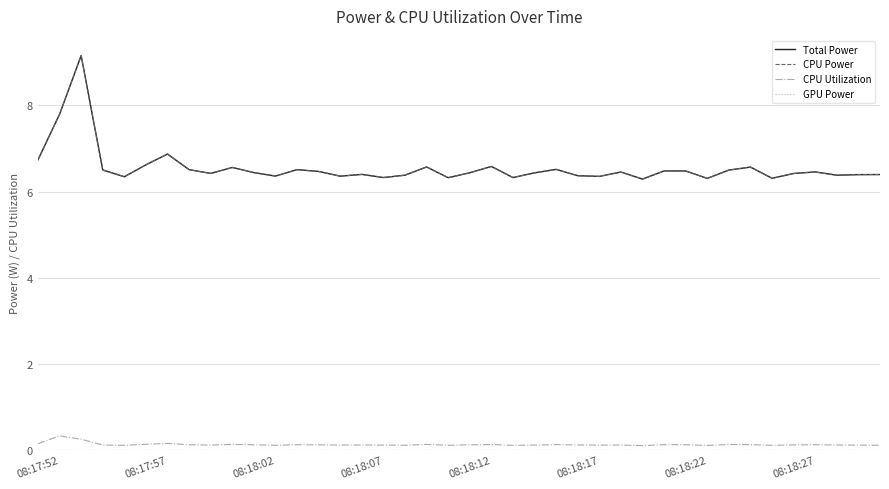

Does the chart have visible grid lines?

Yes